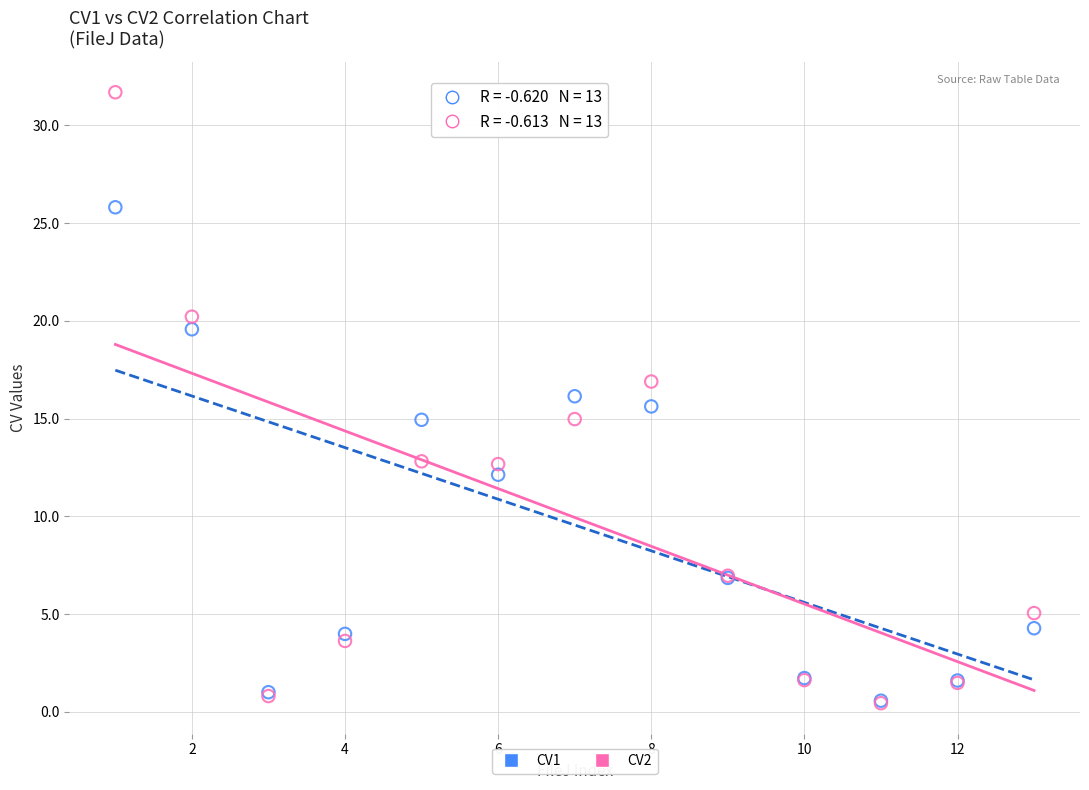

Which series reaches the maximum Y coordinate?

CV2